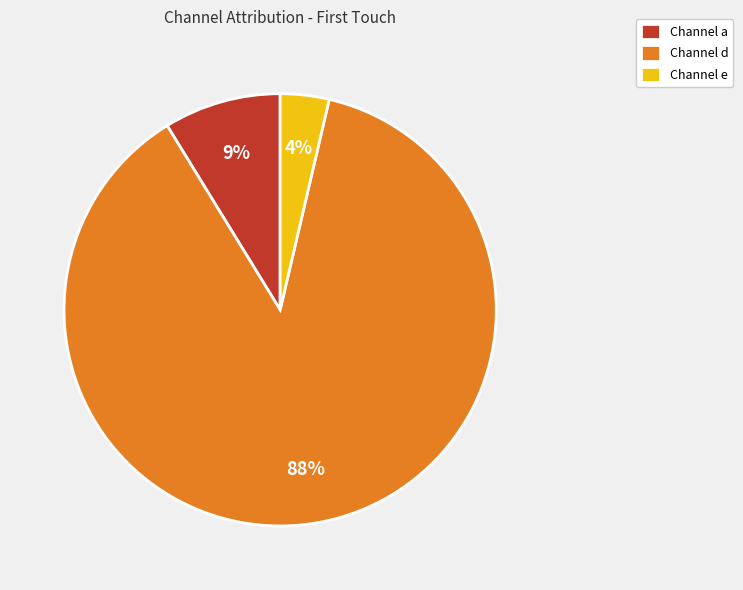

Does any single category account for the majority?

Yes